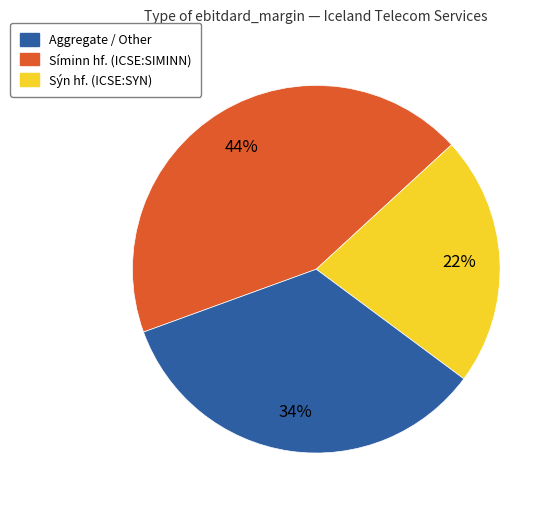

How many slices are in this pie chart?

3